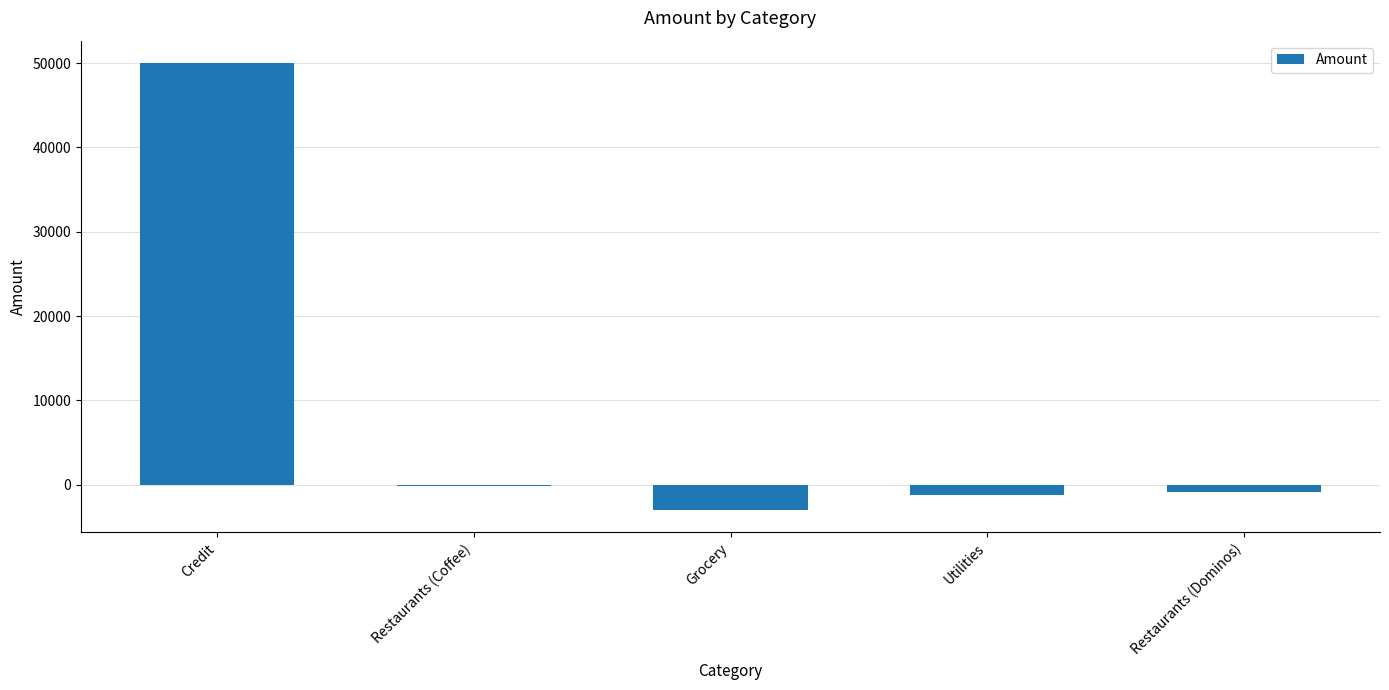

Count the number of values greater than -850.

2